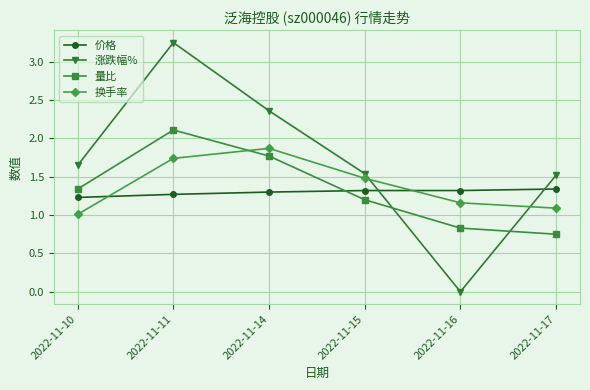

How many values in the 量比 series exceed 1?

4